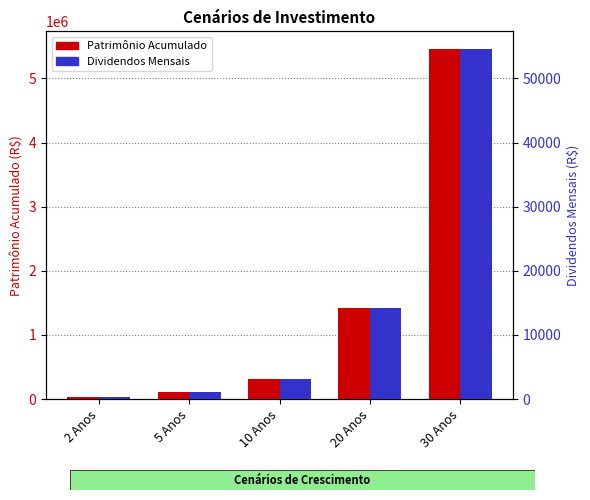

Which series has the largest total across all categories?

Patrimônio Acumulado